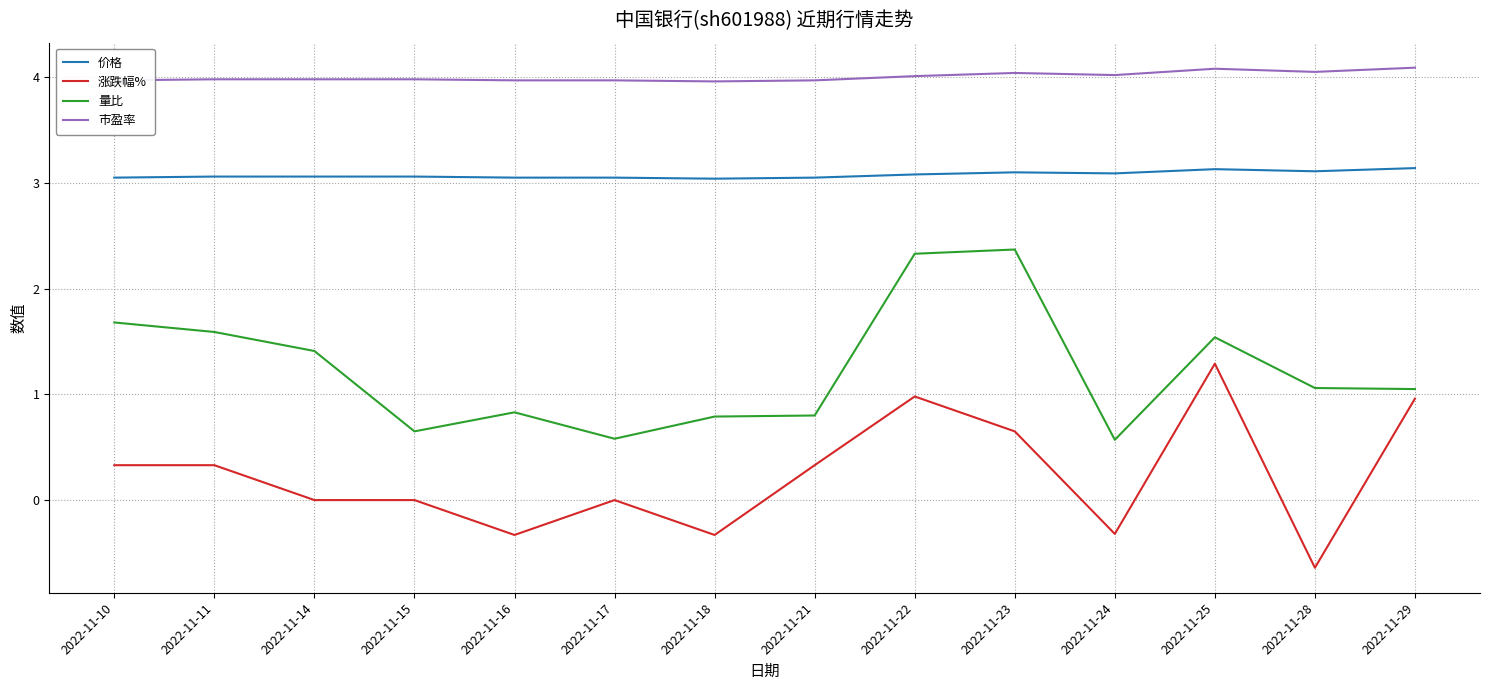

What are all the series names shown in the legend?

价格, 涨跌幅%, 量比, 市盈率